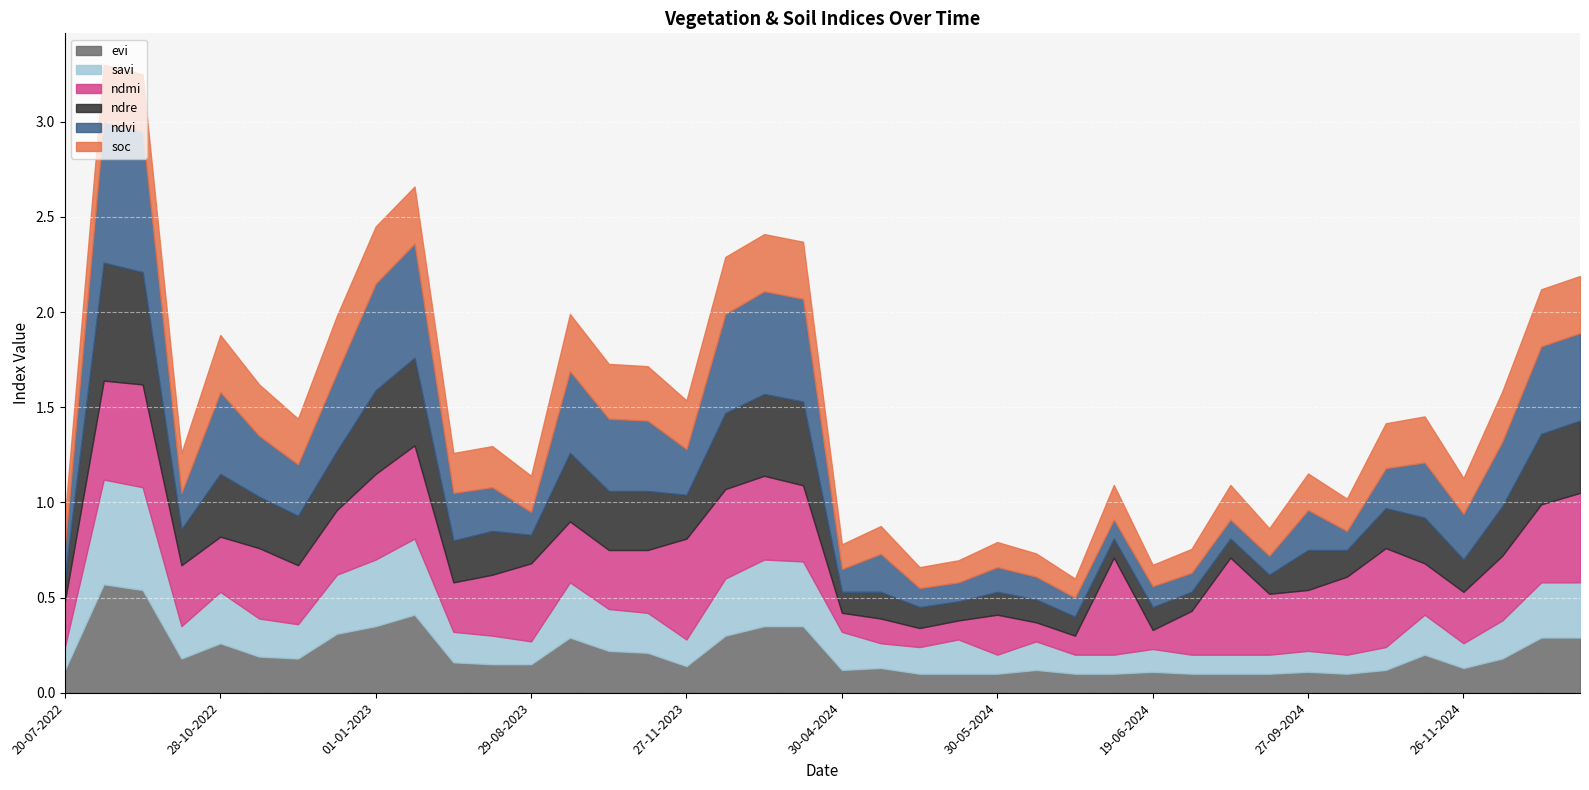

How many times do savi and ndmi cross each other?

6